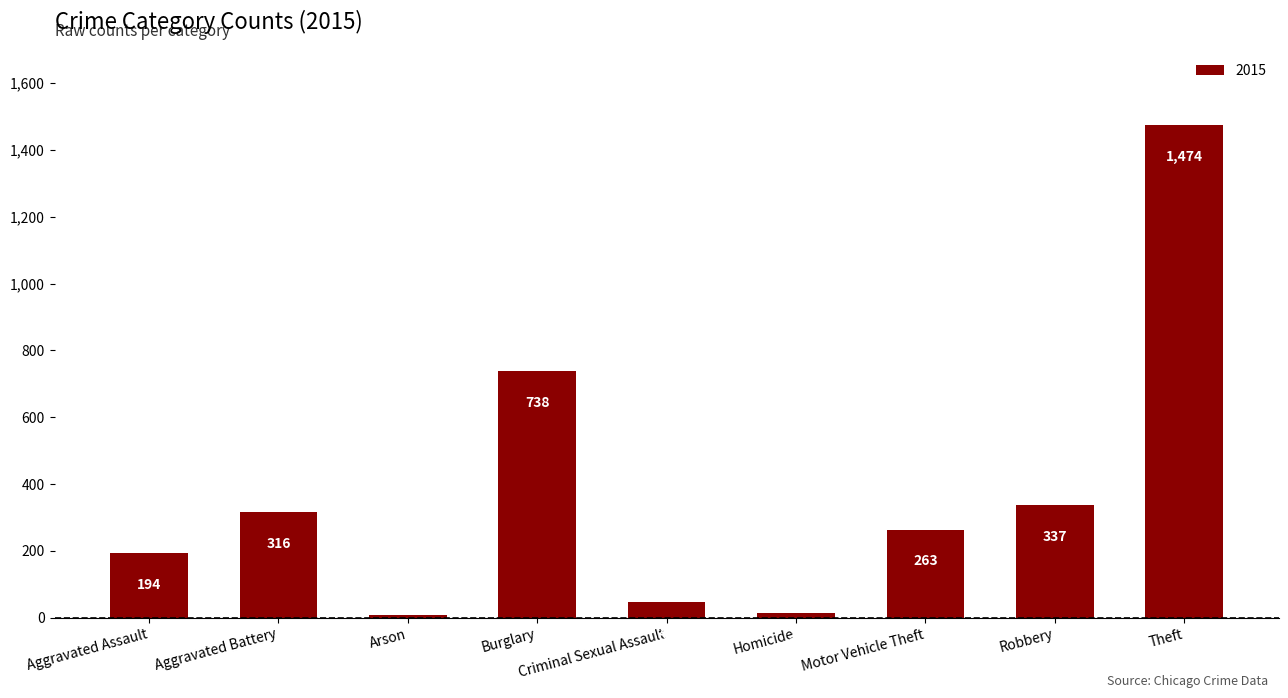

Which category has the highest value across all series?

Theft